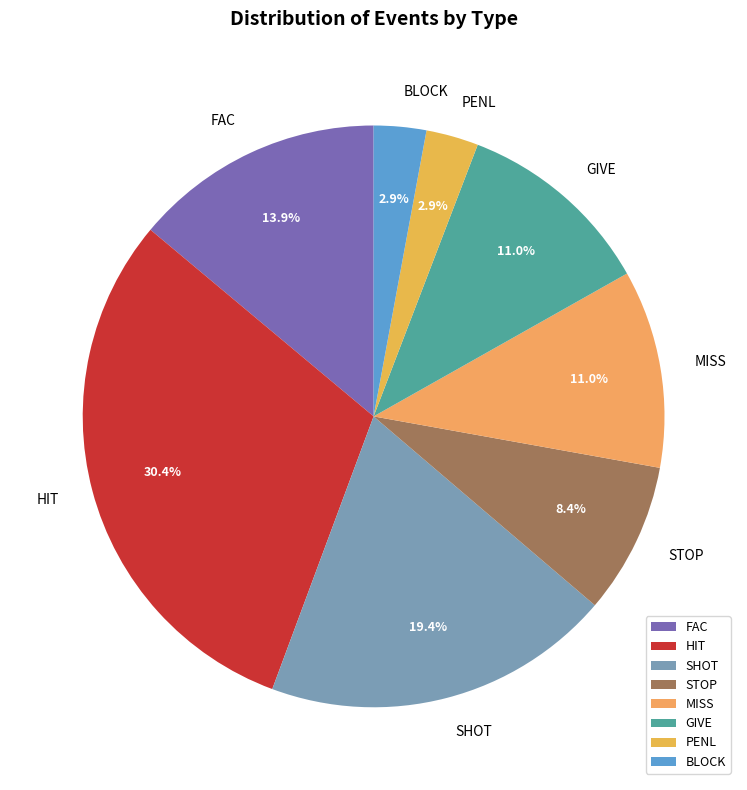

How many segments does this pie chart have?

8